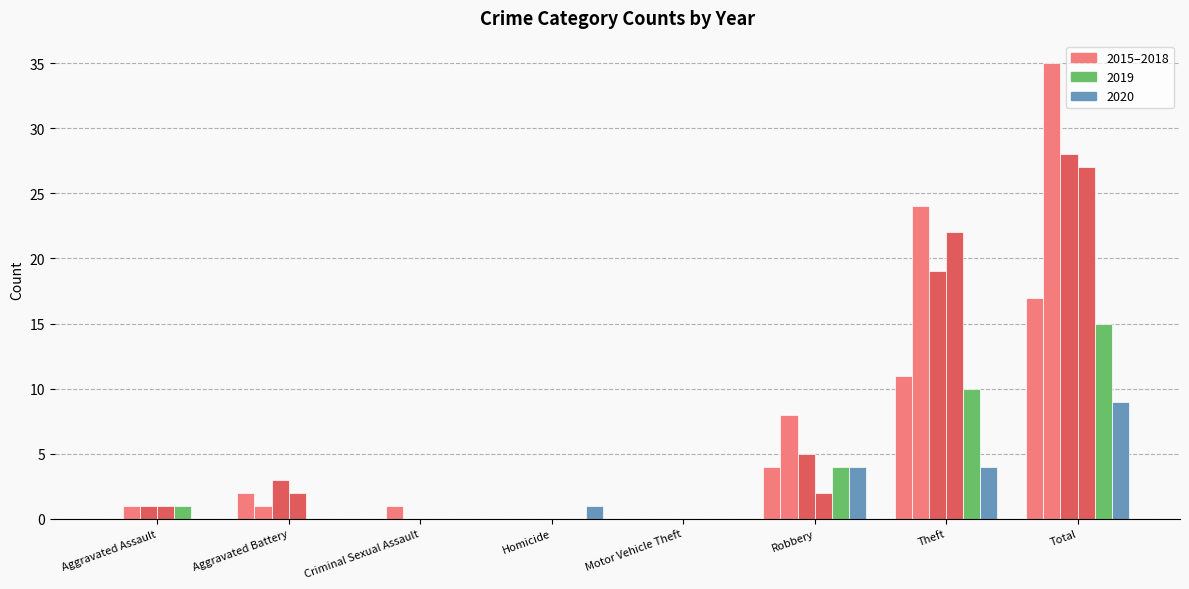

Reading left to right, list all the values displayed in this chart.

2015: 0	2	0	0	0	4	11	17
2017: 1	1	1	0	0	8	24	35
2018: 1	3	0	0	0	5	19	28
2016: 1	2	0	0	0	2	22	27
2019: 1	0	0	0	0	4	10	15
2020: 0	0	0	1	0	4	4	9